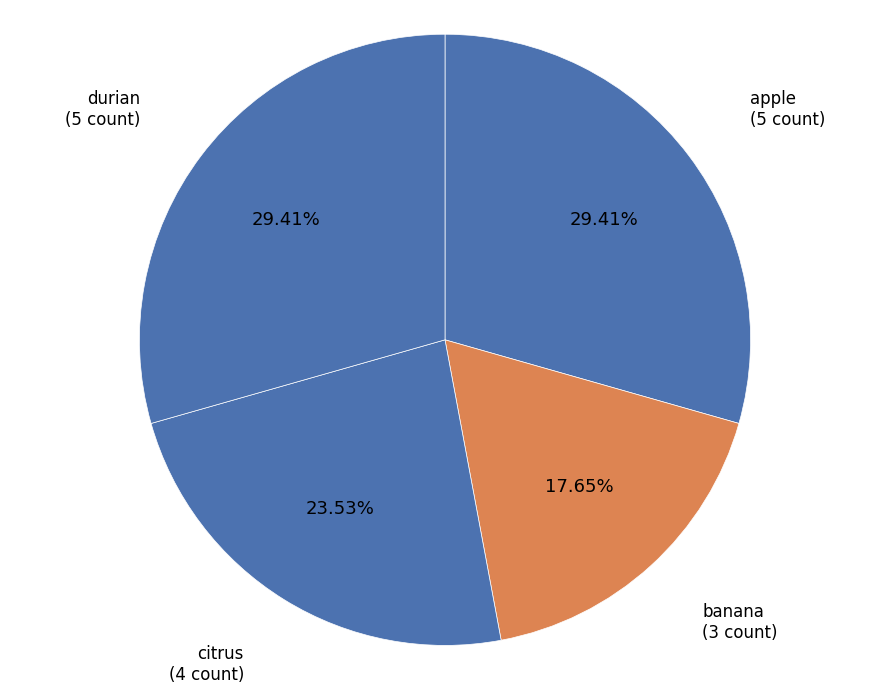

Count the number of slices in the pie.

4